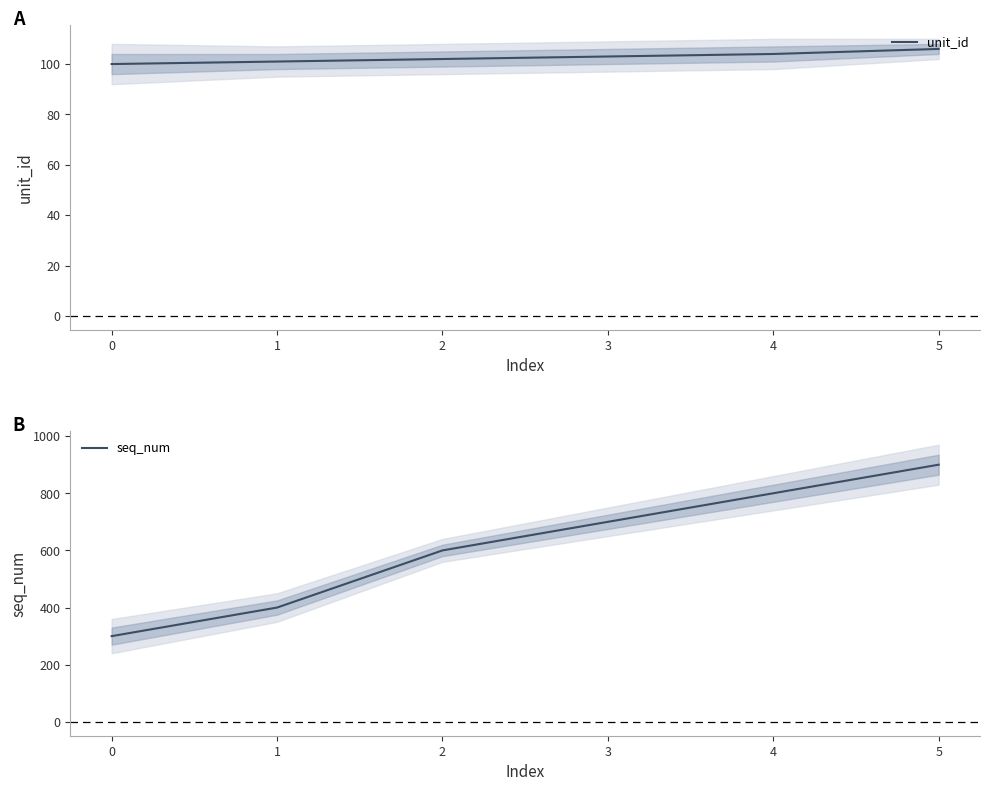

The value of unit_id at 0 is 100. True or false?

True